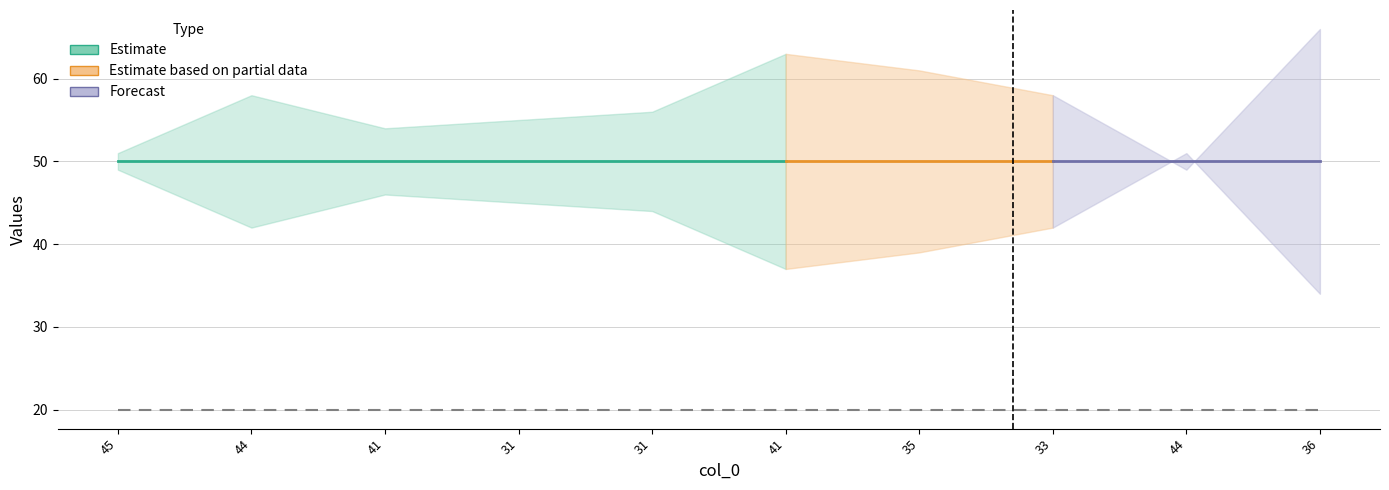

Where is the first local minimum for col_2?

44